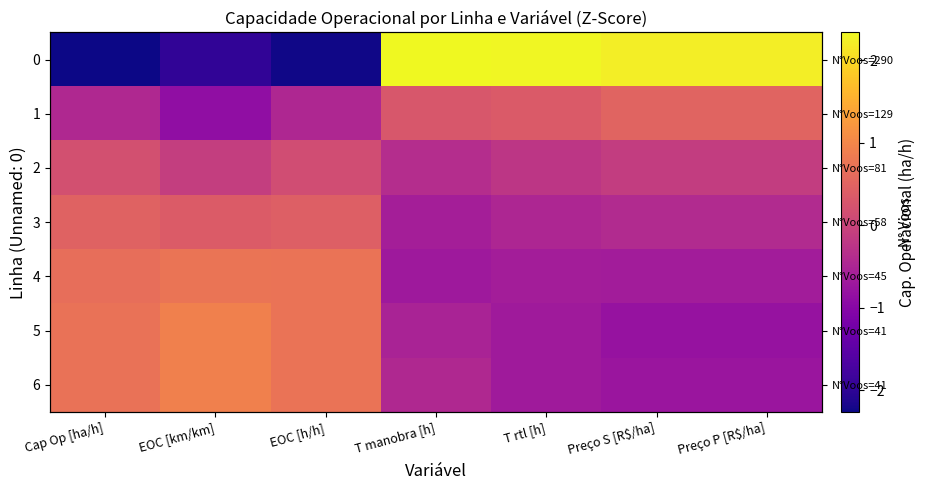

What is the maximum value shown in the chart?

2.3